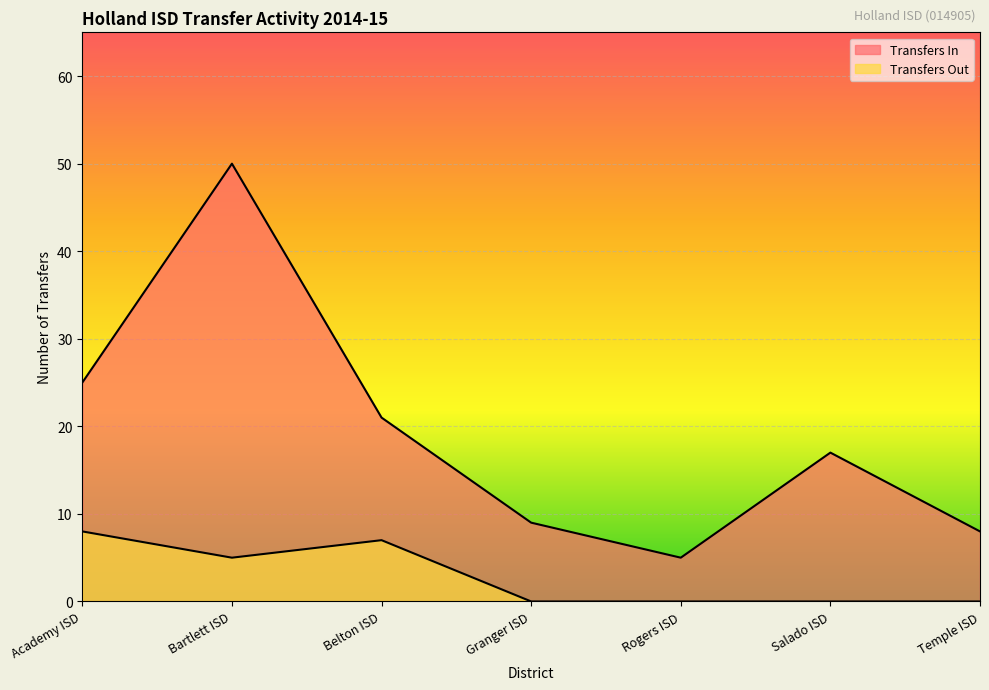

What is the spread (max minus min) of values at Granger ISD?

9